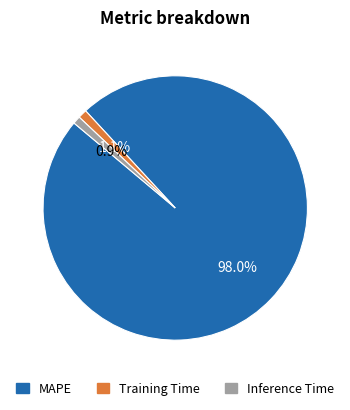

The Inference Time slice represents 1% of the pie. True or false?

True